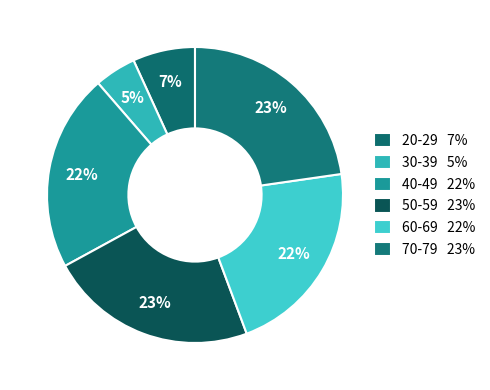

To the nearest percent, what is the average slice percentage?

17%